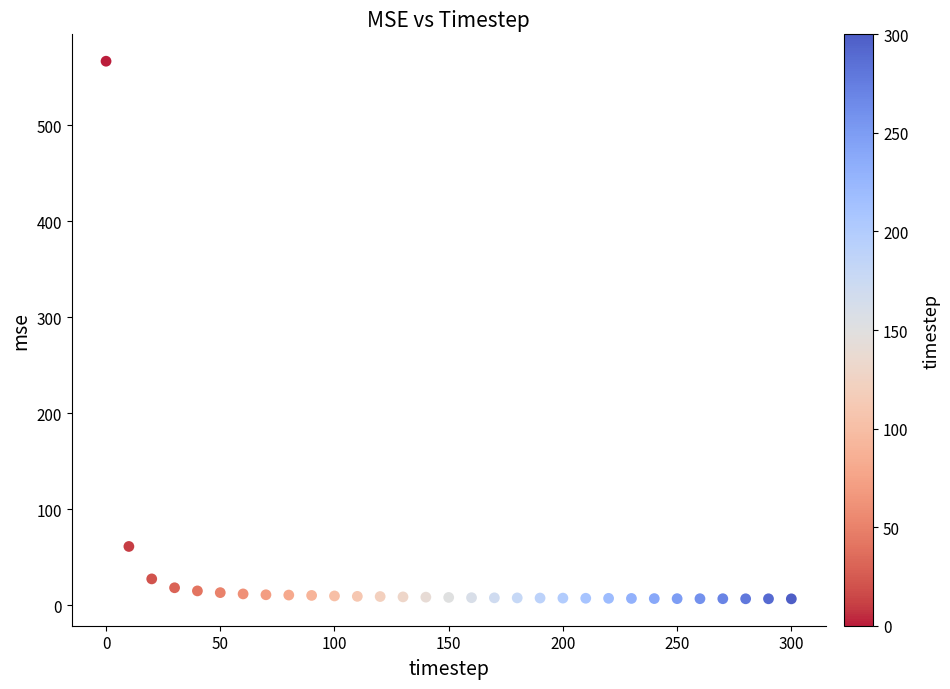

What is the range of Y values (max minus min)?

560.0